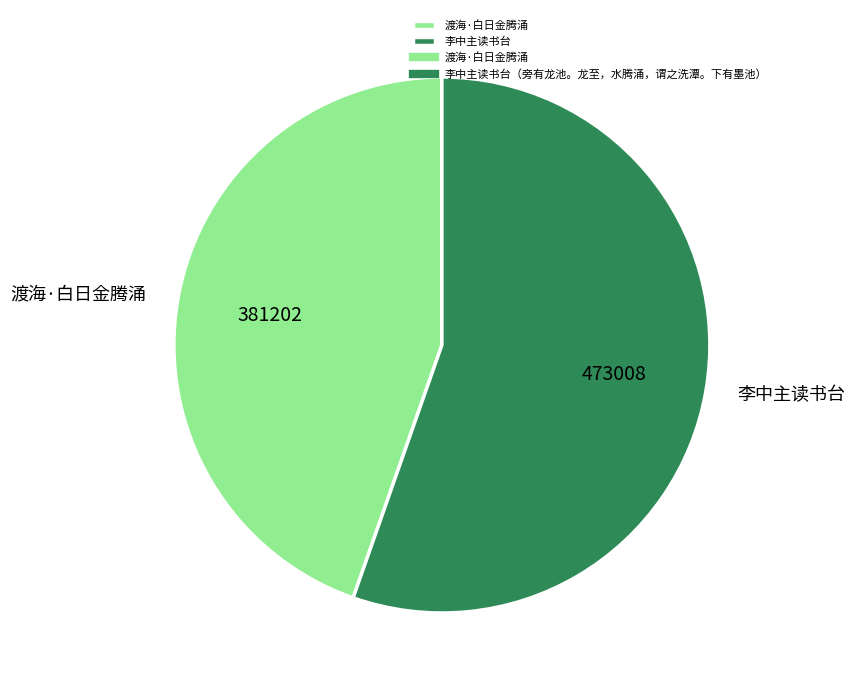

The 李中主读书台 slice represents 41% of the pie. True or false?

False